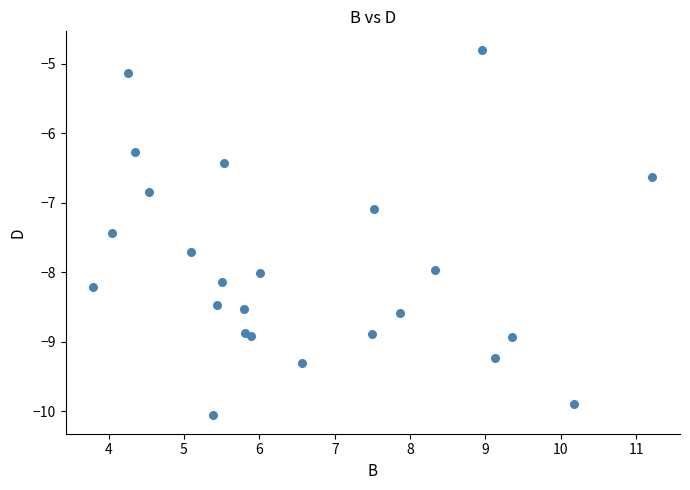

What is the range of Y values (max minus min)?

5.3